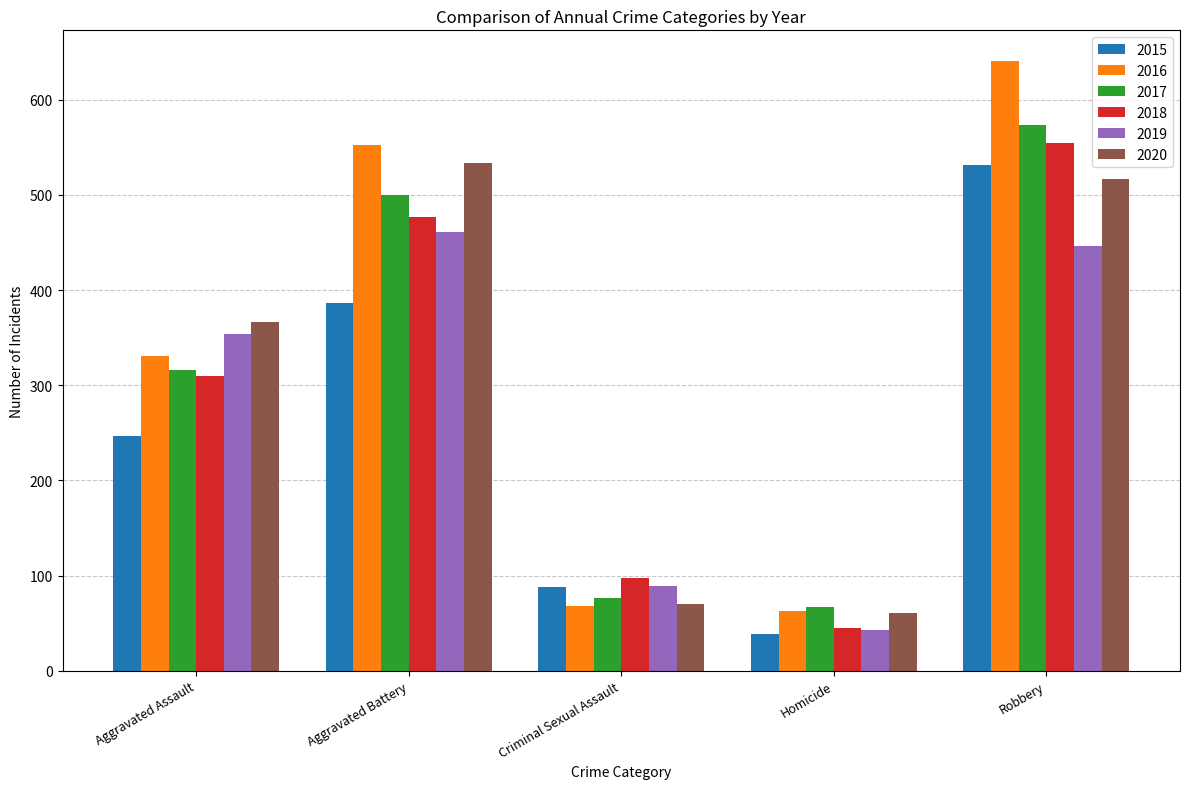

What is the sum of the 2018 values at Criminal Sexual Assault and Homicide?

142